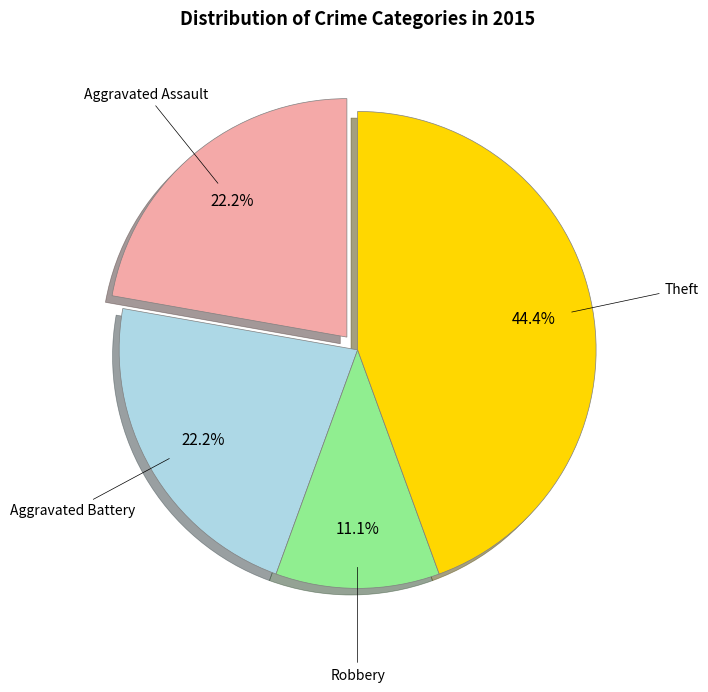

To the nearest percent, what is the combined percentage of Aggravated Assault and Theft?

67%